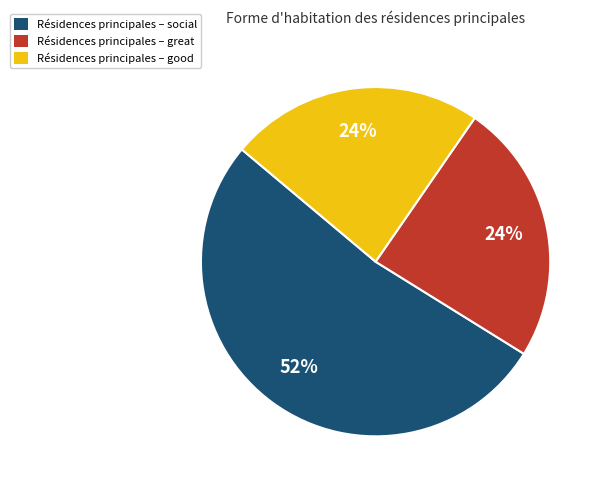

Does any single category account for the majority?

Yes